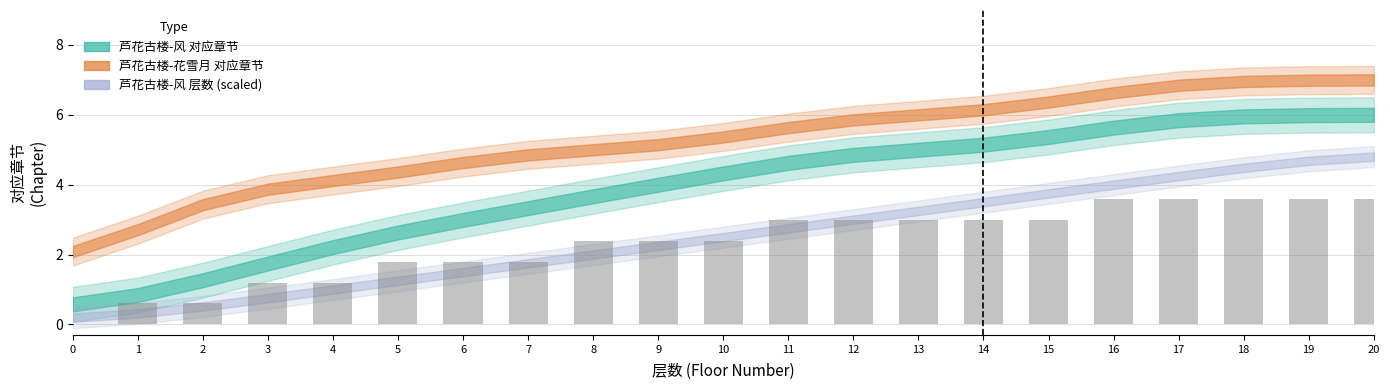

What is the value of the 芦花古楼-风 对应章节 bar at the 13th from the left?

3.0